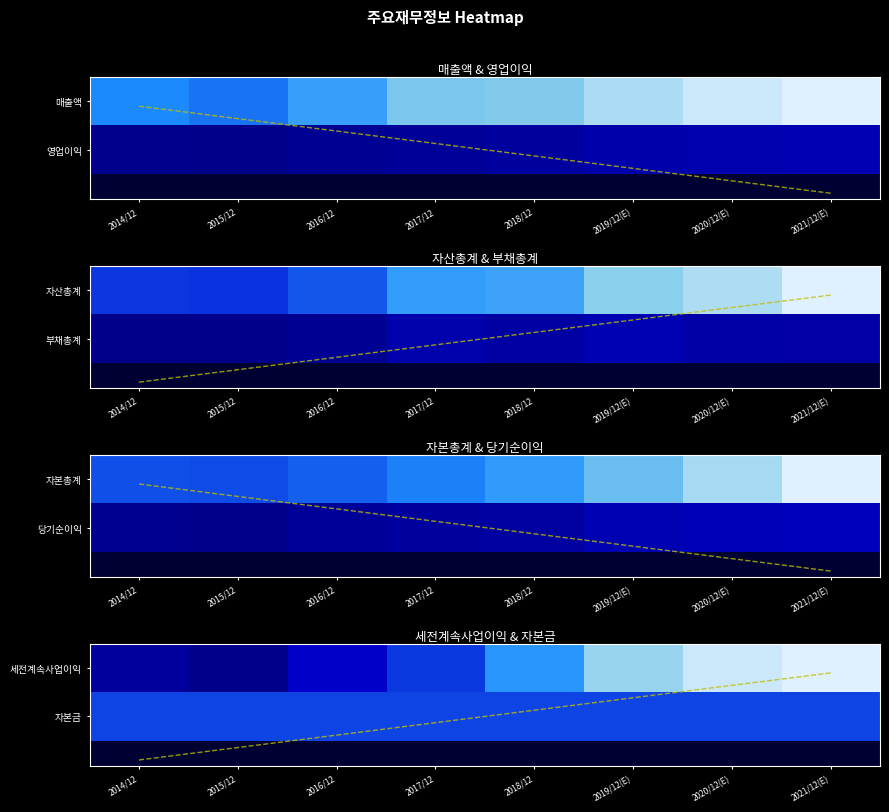

What is the maximum value for 2019/12(E)?

5414